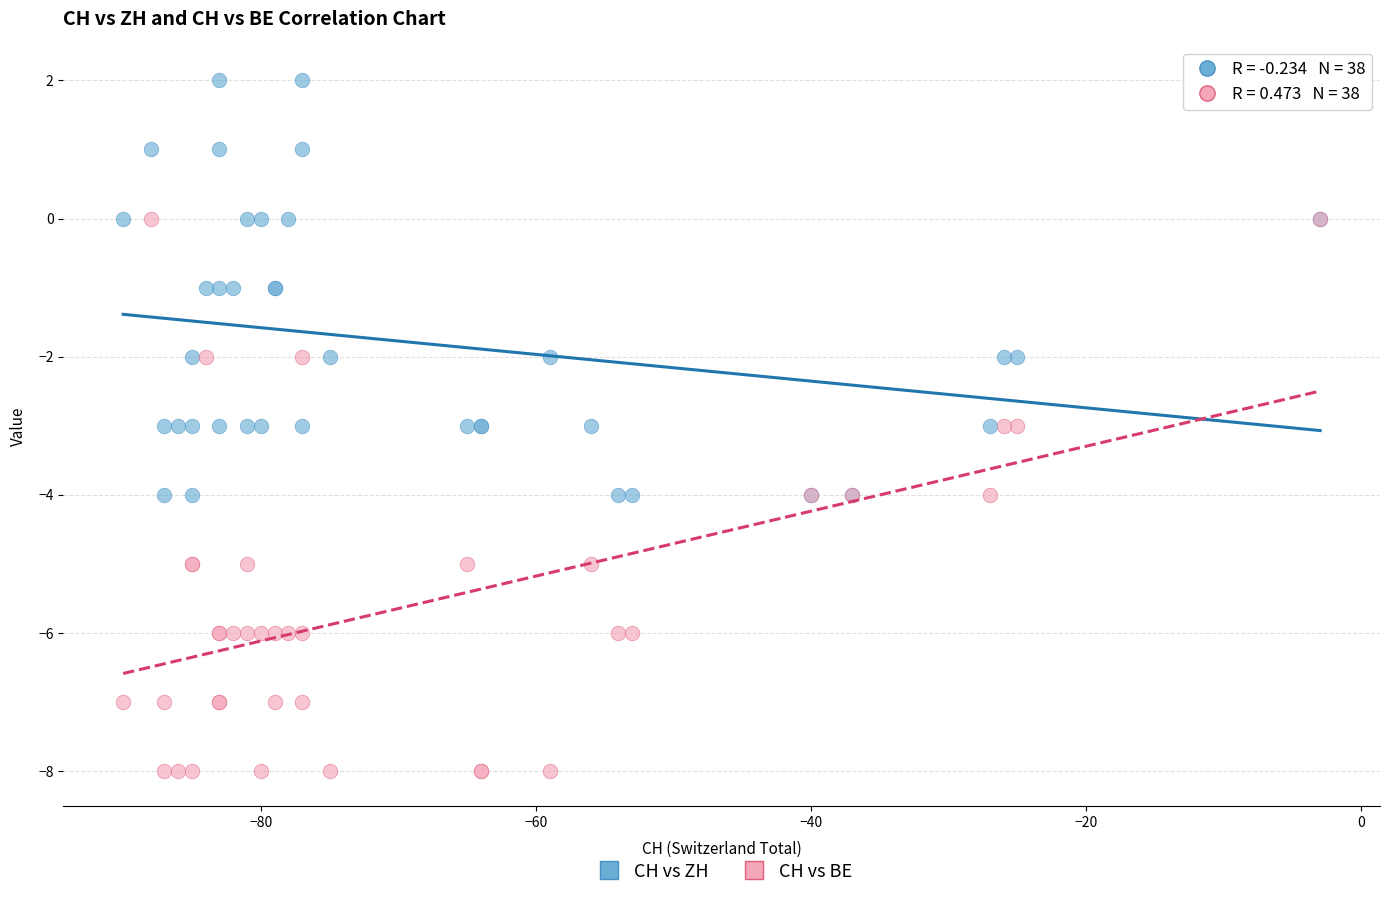

What are all the series names shown in the legend?

CH vs ZH, CH vs BE